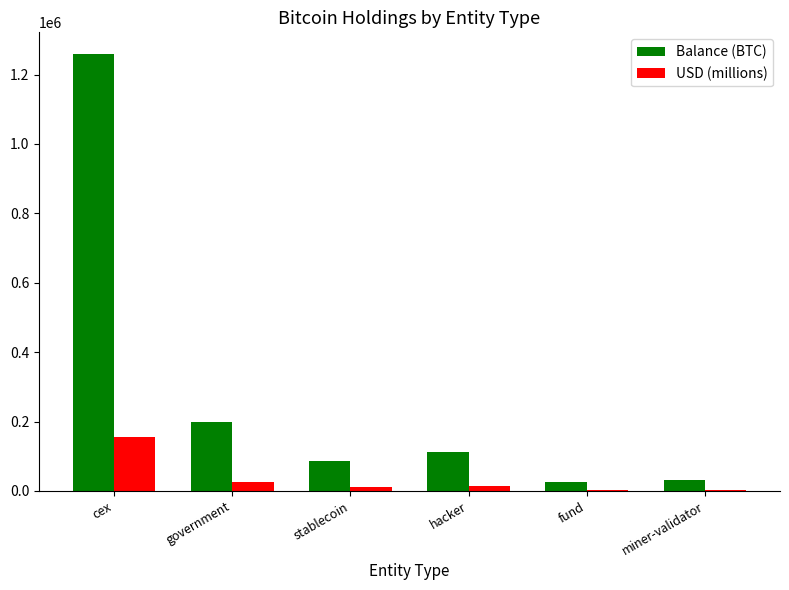

At which label does USD (millions) first exceed 13763?

cex